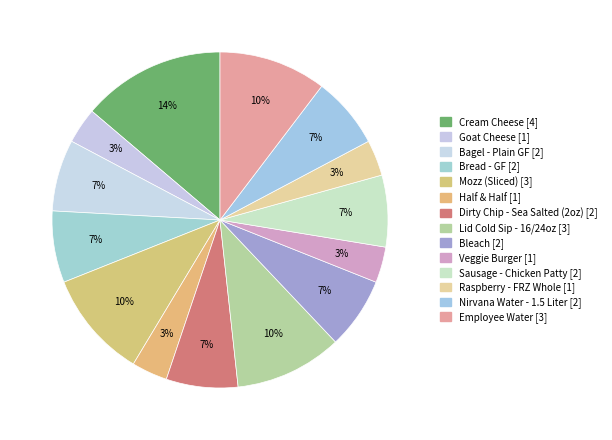

Is there any slice that represents more than half of the pie?

No